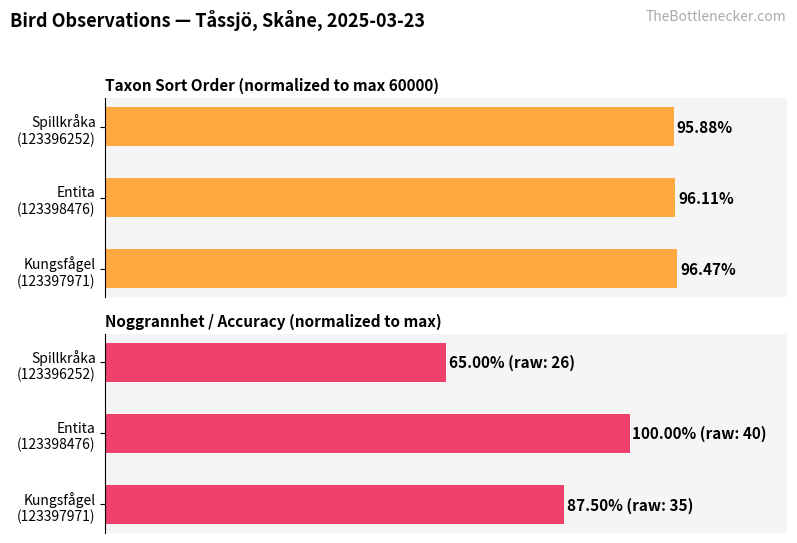

What is the difference between the maximum and minimum values in the Taxonsorteringsordning (normalized) series?

0.6